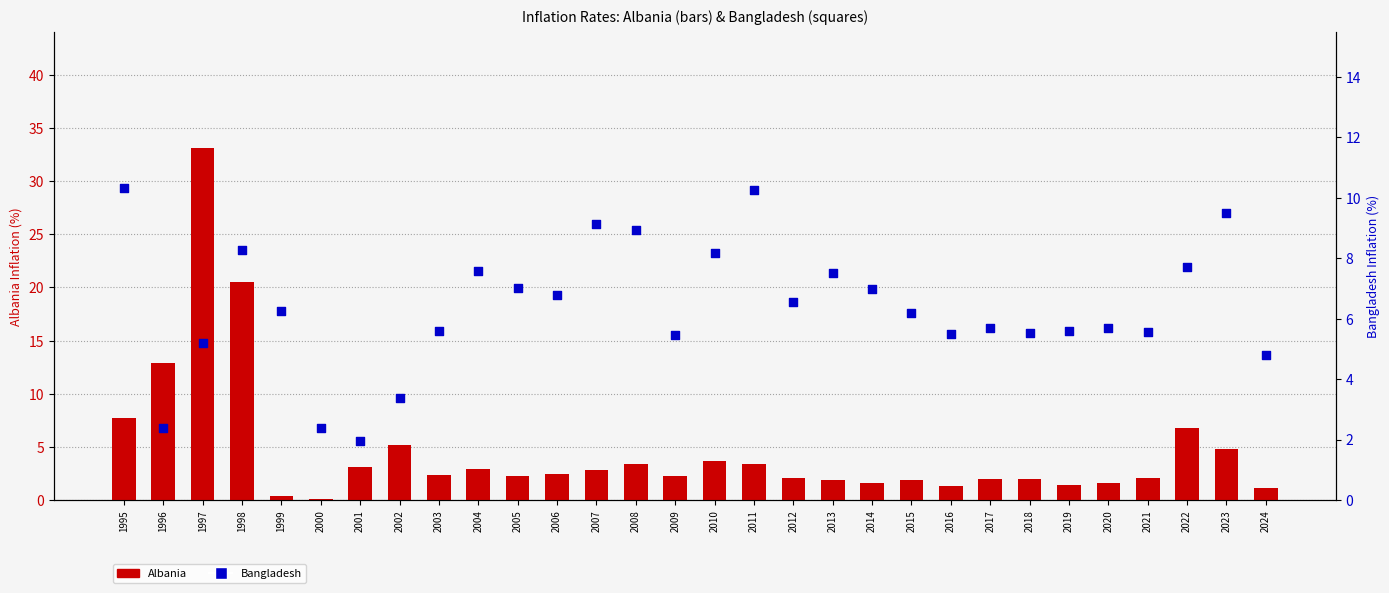

Which series has the largest total across all categories?

Bangladesh